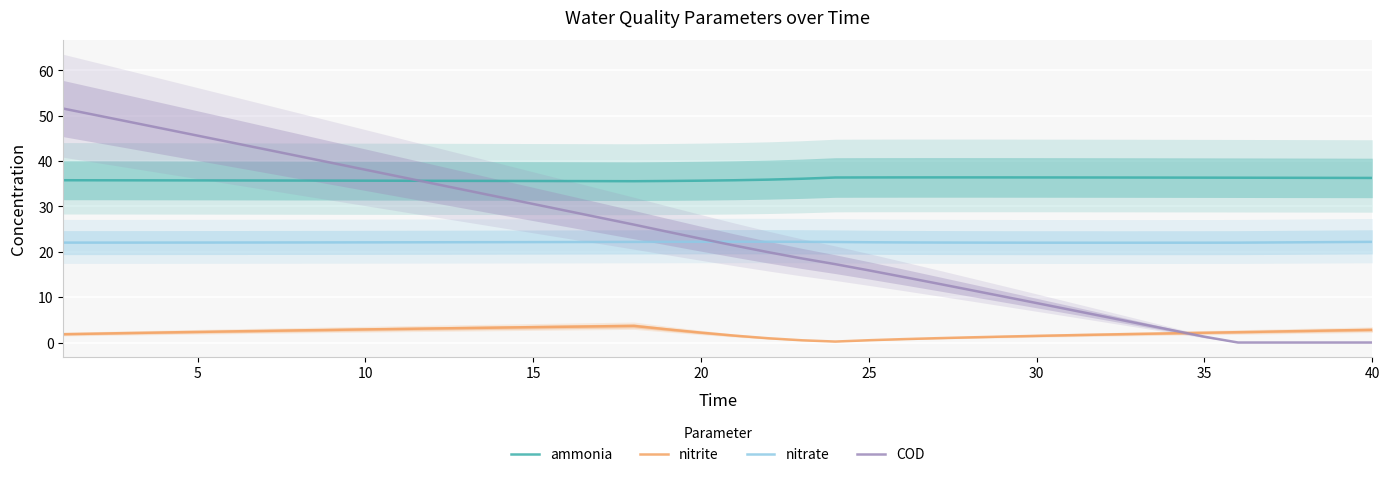

The ammonia series shows 12.2 at 40. True or false?

False